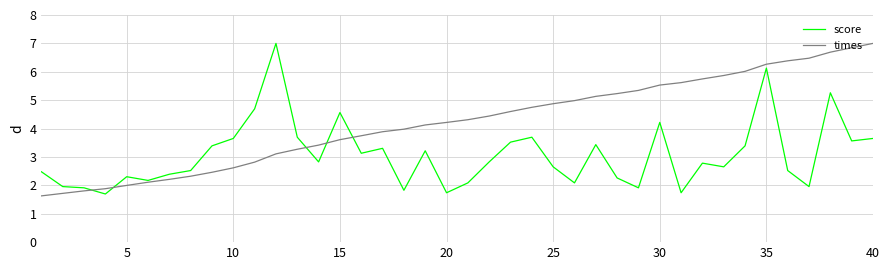

What is the sum of all times values?

169.1